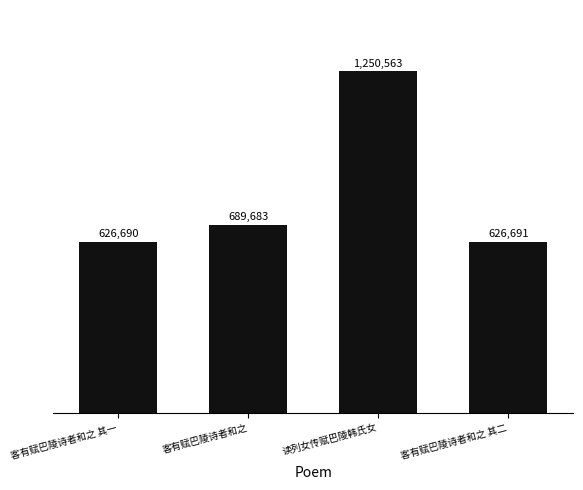

Between 客有赋巴陵诗者和之 其二 and 客有赋巴陵诗者和之 其一, which is larger?

客有赋巴陵诗者和之 其二